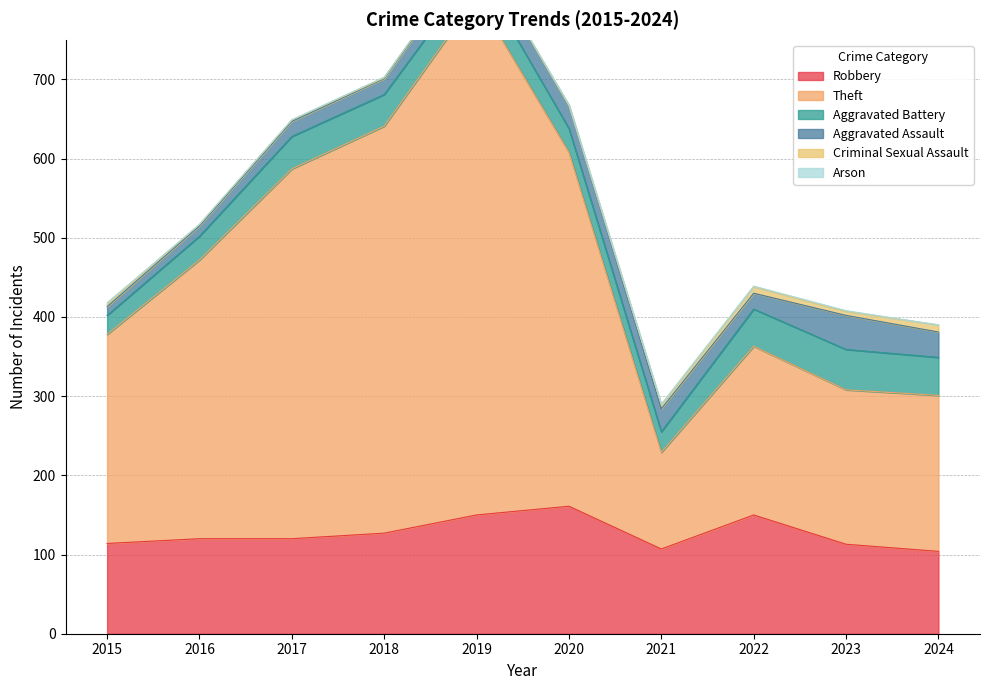

What is the value of the Aggravated Assault point at the 8th from the left?

20